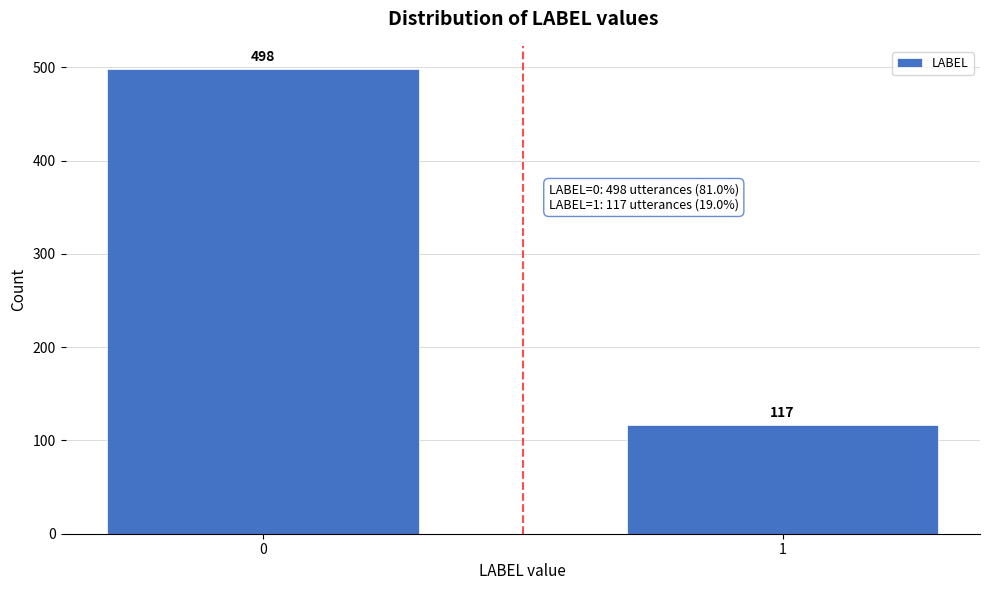

Reading left to right, list all the values displayed in this chart.

498	117